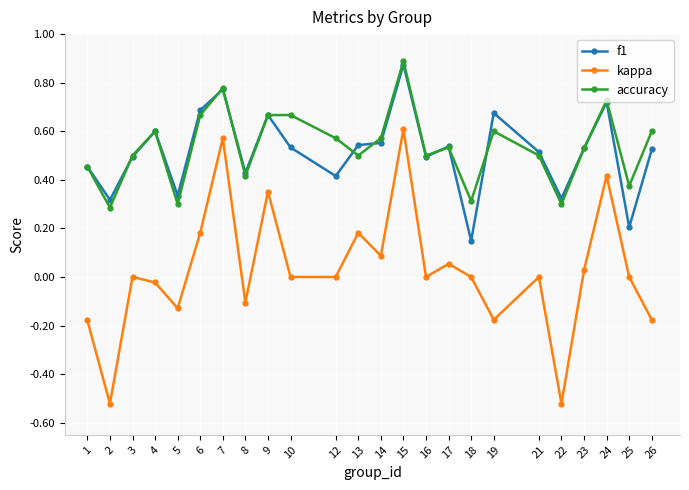

What is the sum of the f1 values at 2 and 15?

1.2